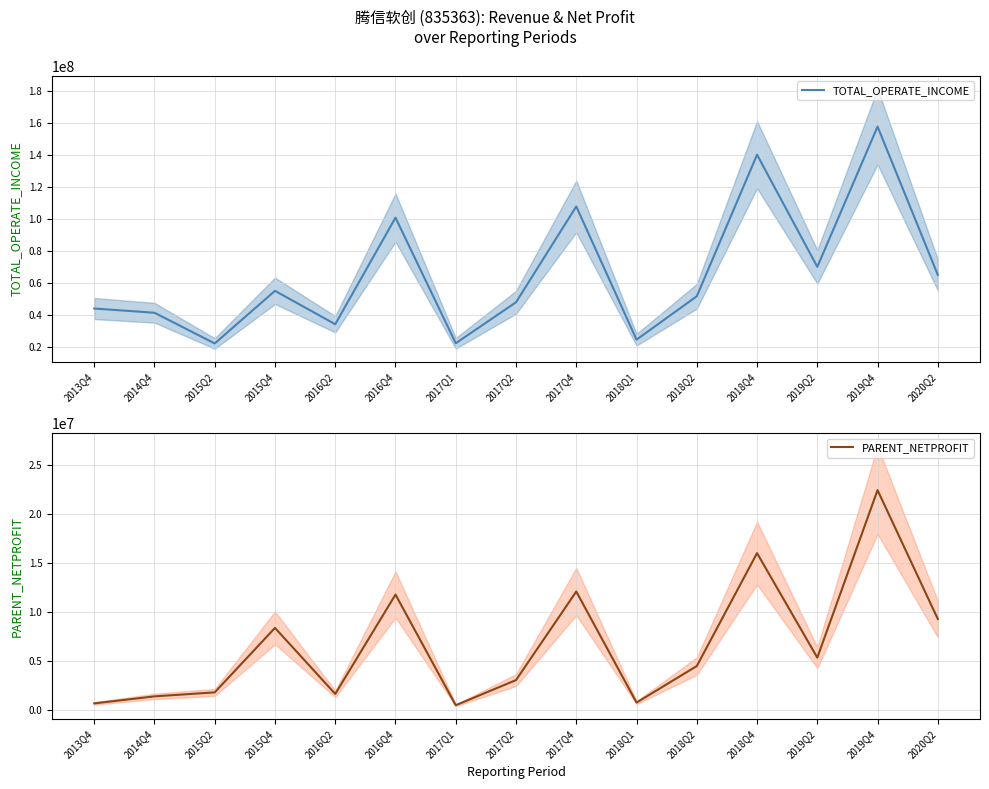

What is the smallest value displayed?

471468.0